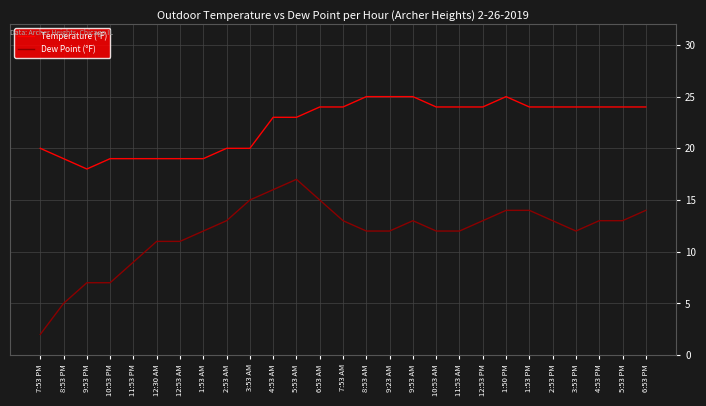

Is it true that Dew Point (°F) equals 2 at 7:53 PM?

True